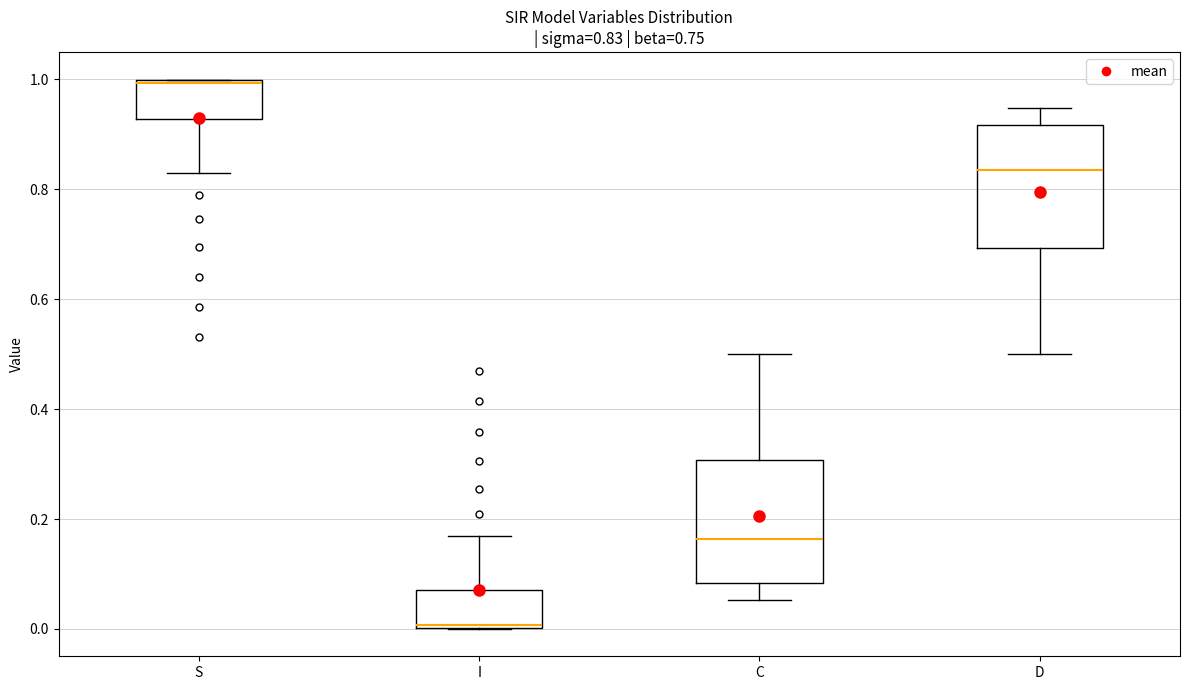

Which box's median line is the highest?

S